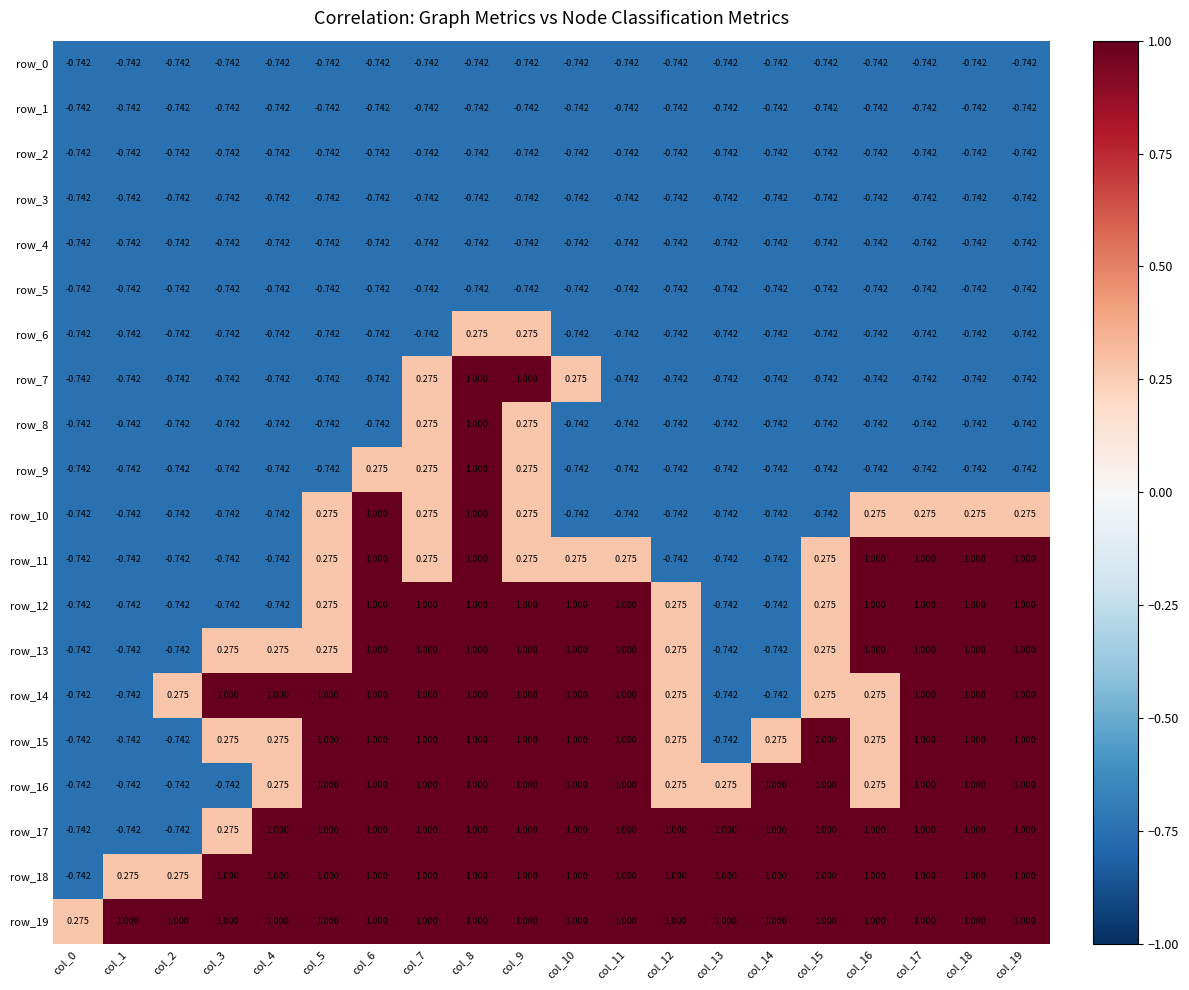

What is the greatest value displayed?

1.0